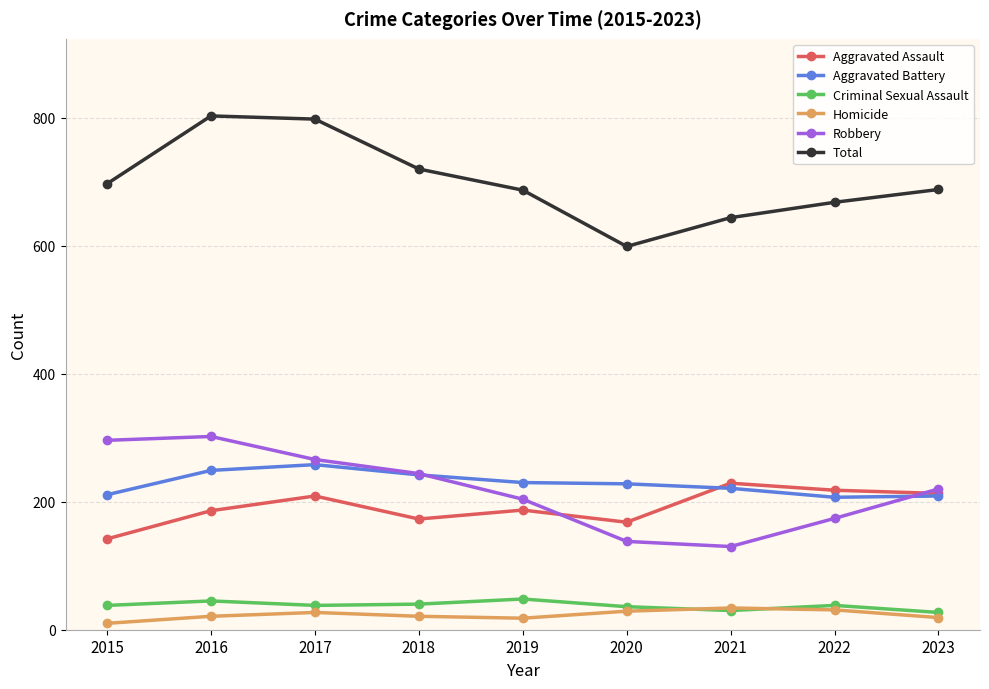

Rank the series at 2019 from highest to lowest value.

Total, Aggravated Battery, Robbery, Aggravated Assault, Criminal Sexual Assault, Homicide